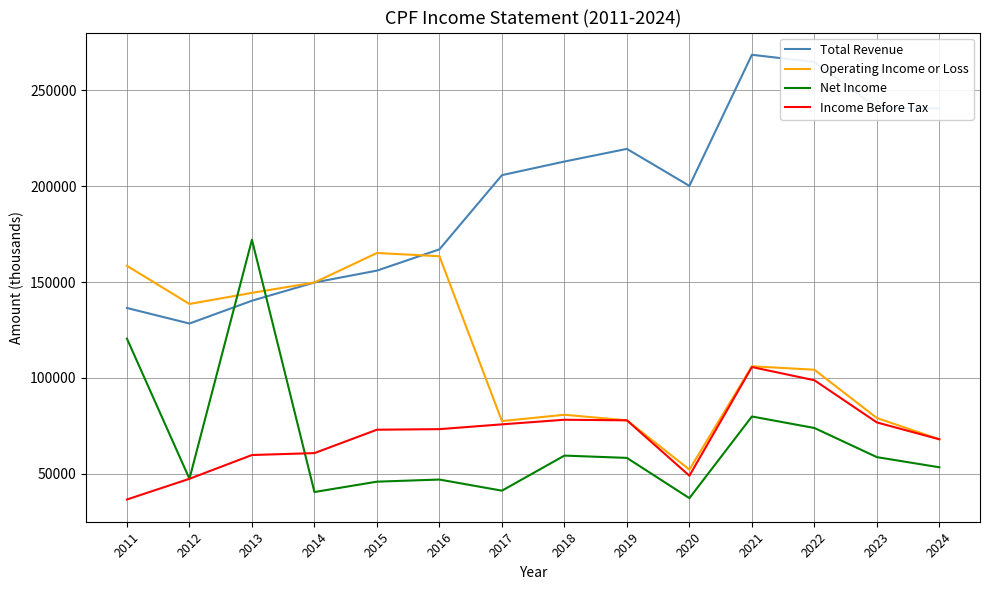

The value of Net Income at 2023 is 93814. True or false?

False